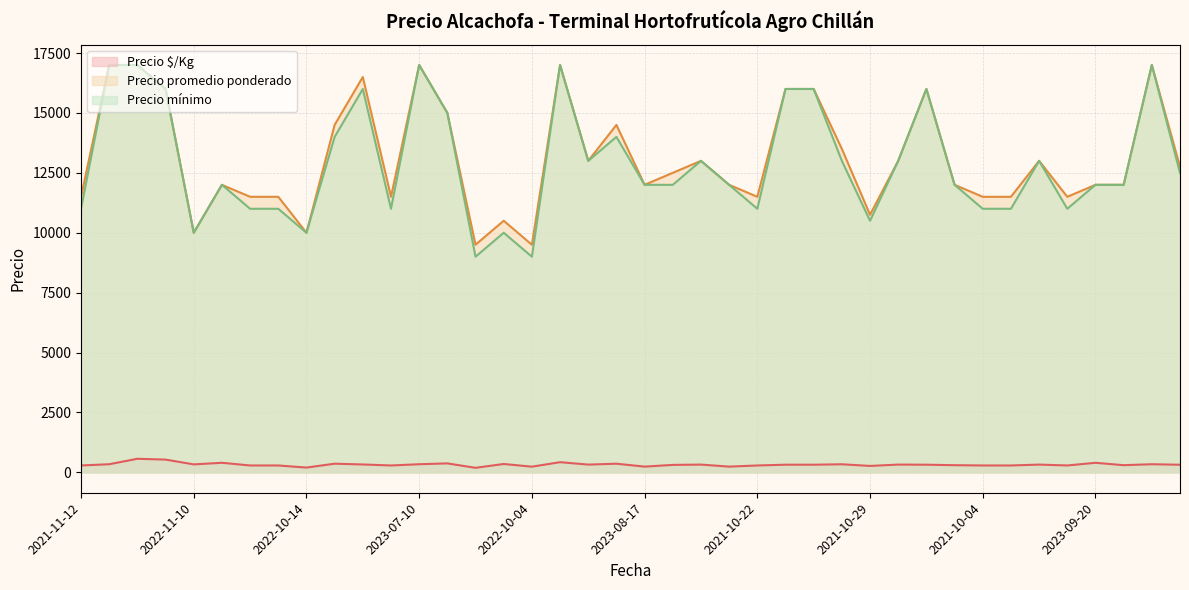

Which has a higher value, 2021-10-22 or 2023-08-18?

2023-08-18